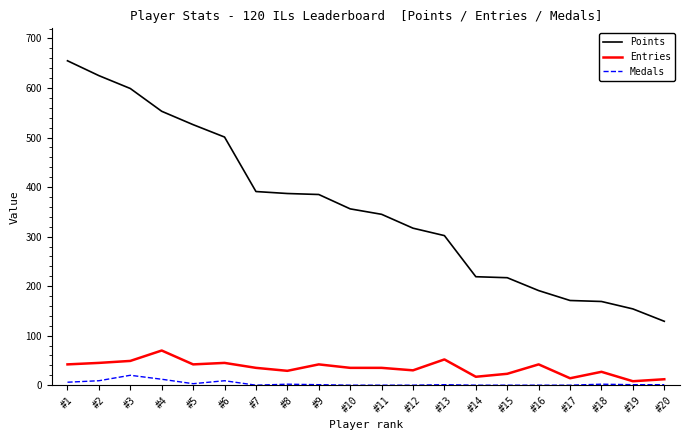

How many series are shown in this chart?

3